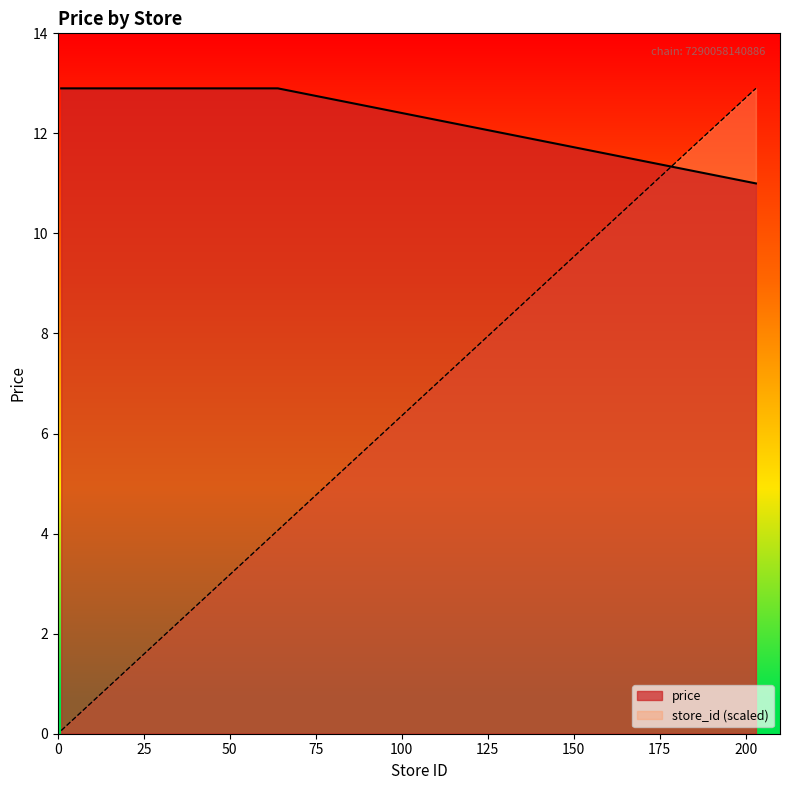

What is the difference between the highest and lowest values at 49?

9.8